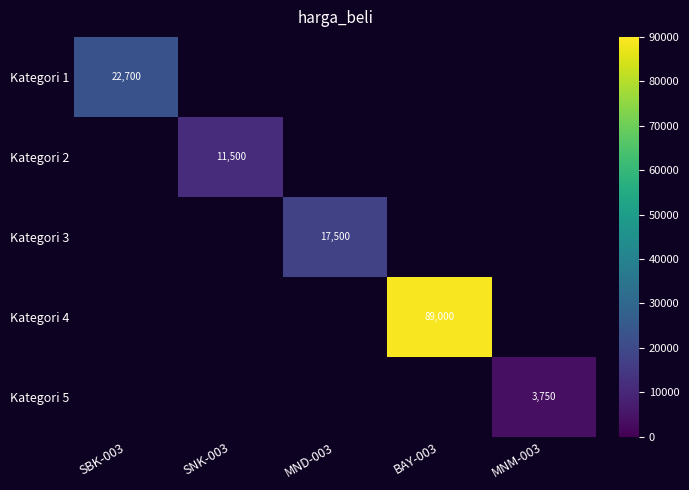

True or false: Kategori 4 has a value of 89000 at BAY-003.

True